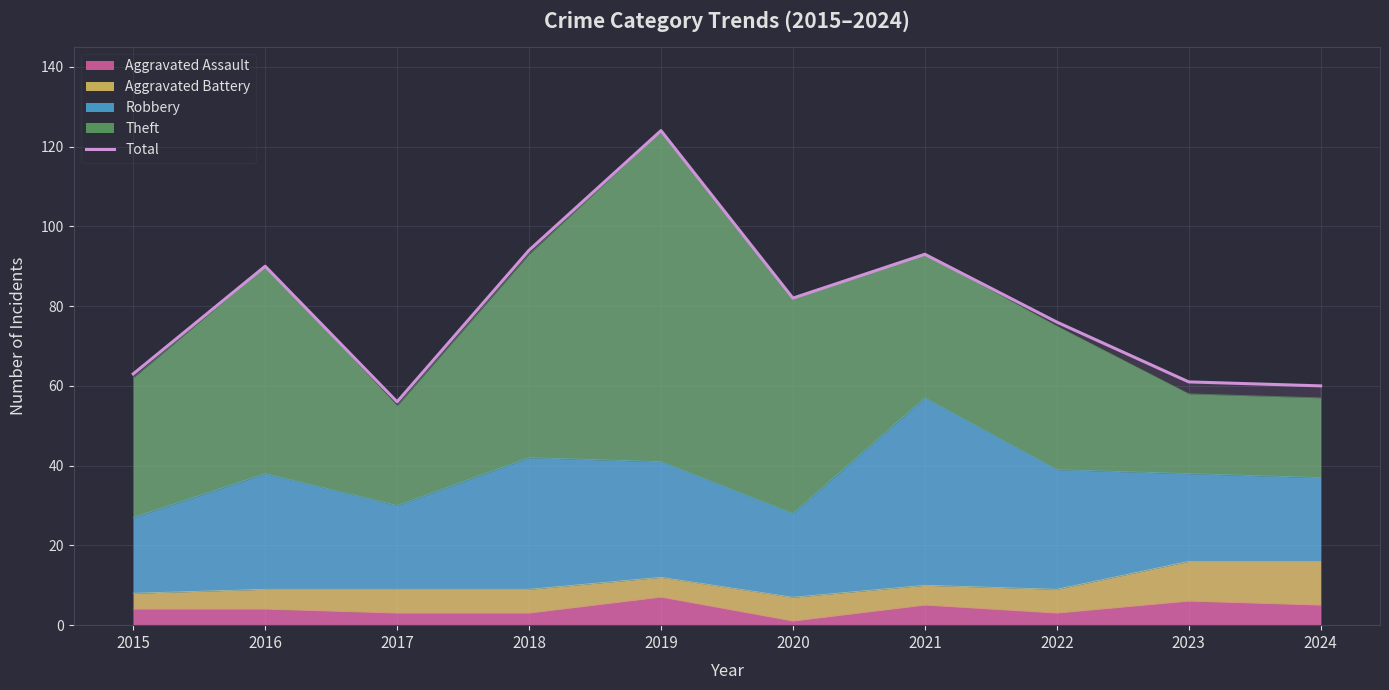

List the labels in order of value, smallest first.

2017, 2024, 2023, 2015, 2022, 2020, 2016, 2021, 2018, 2019